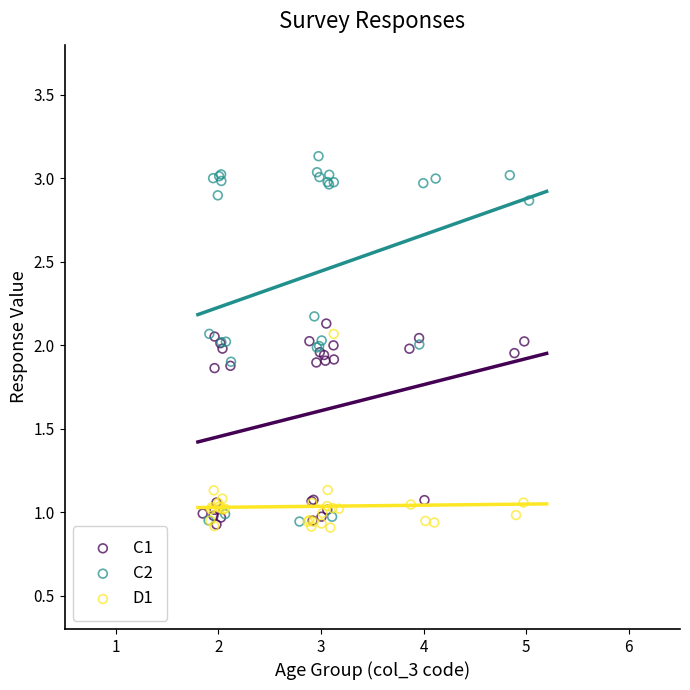

Which series has the largest Y range (max minus min)?

C2